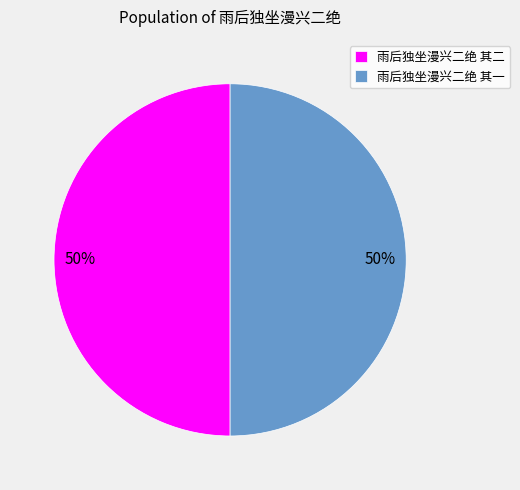

What percentage is the 雨后独坐漫兴二绝 其二 slice, to the nearest percent?

50%